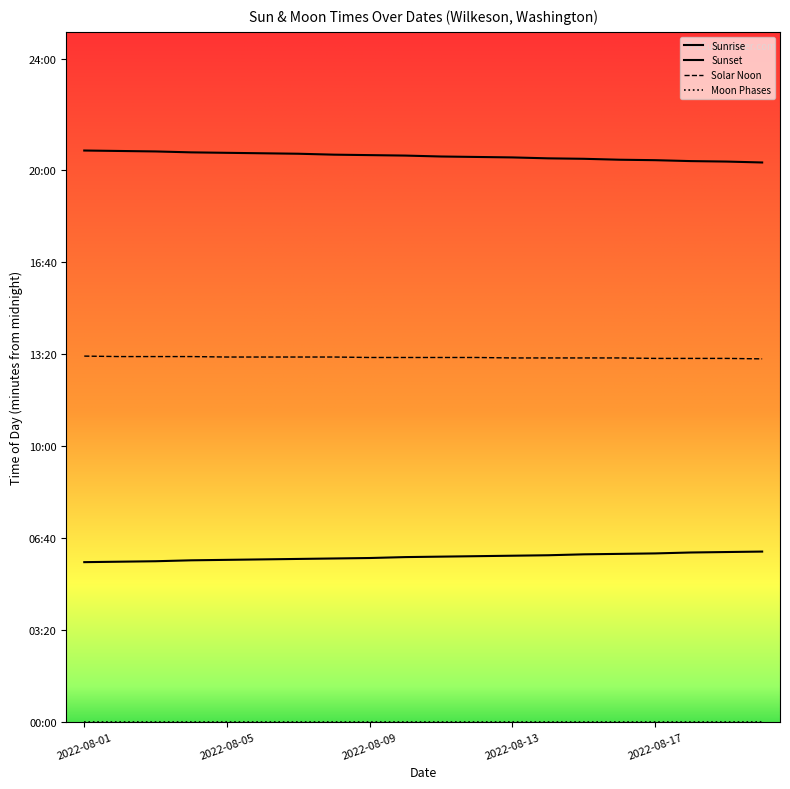

Is this an area chart (filled region under the line)?

No